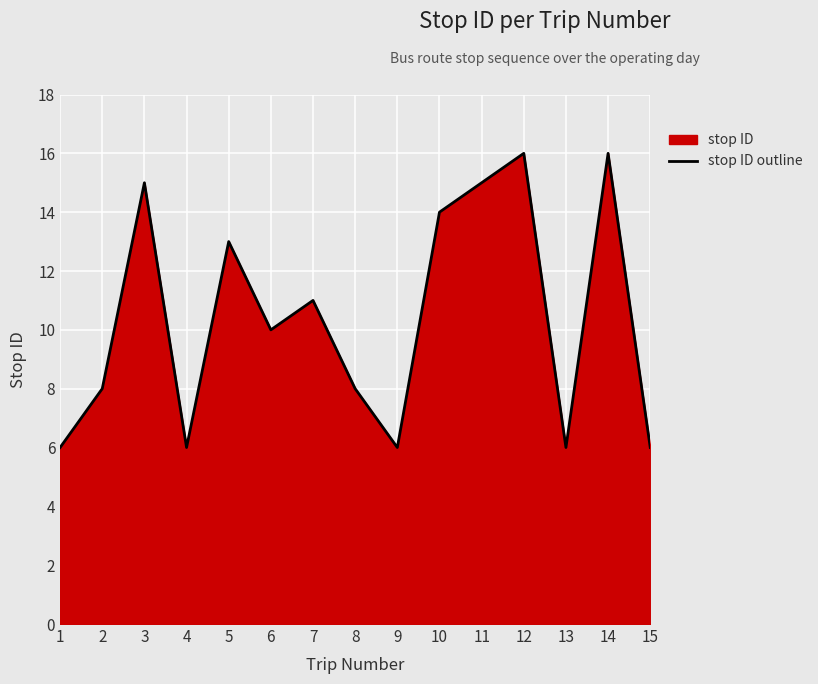

Reading left to right, what are all the values shown in this chart?

1=6	2=8	3=15	4=6	5=13	6=10	7=11	8=8	9=6	10=14	11=15	12=16	13=6	14=16	15=6